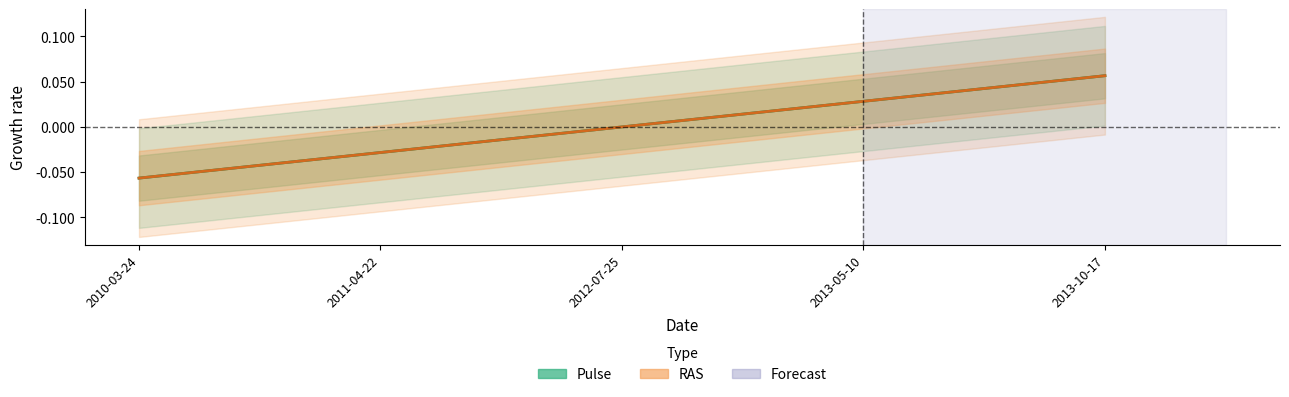

List the series in order of their peak value, lowest first.

Pulse, RAS